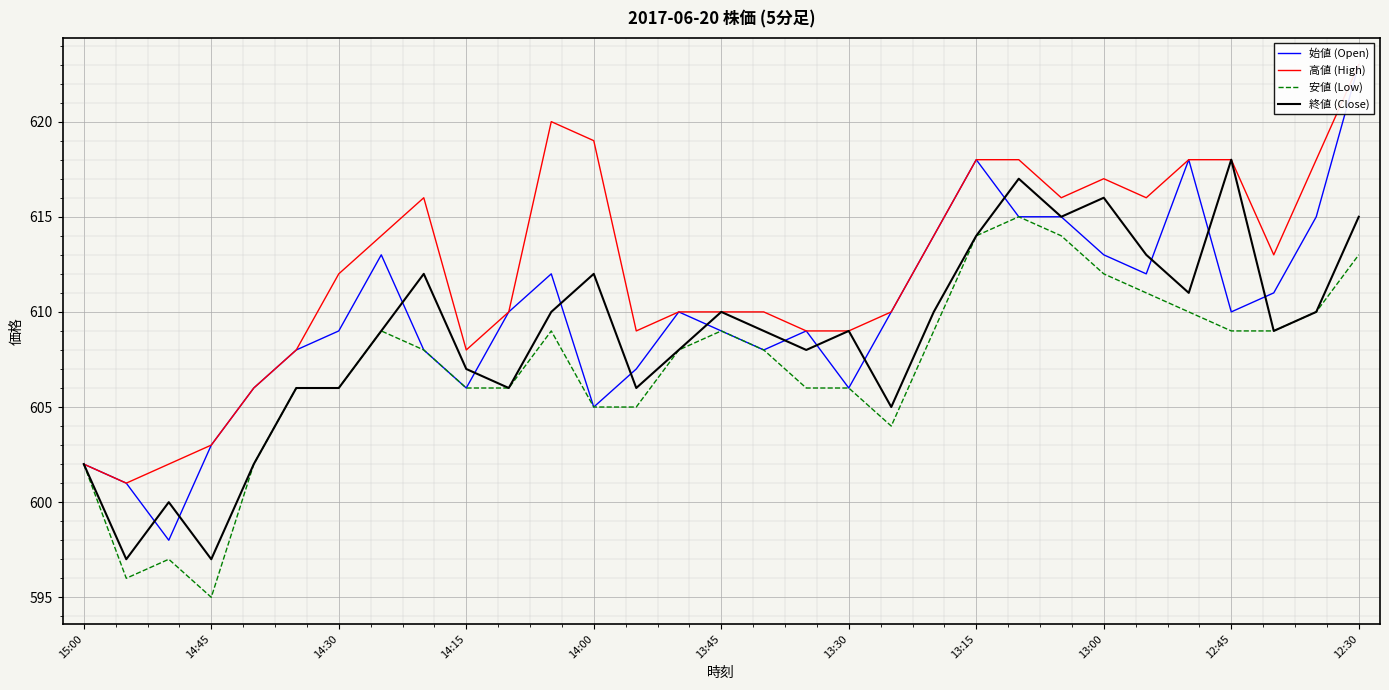

The value of 安値 (Low) at 14:00 is 353. True or false?

False